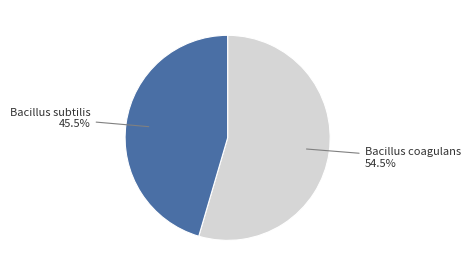

Is there any slice that represents more than half of the pie?

Yes